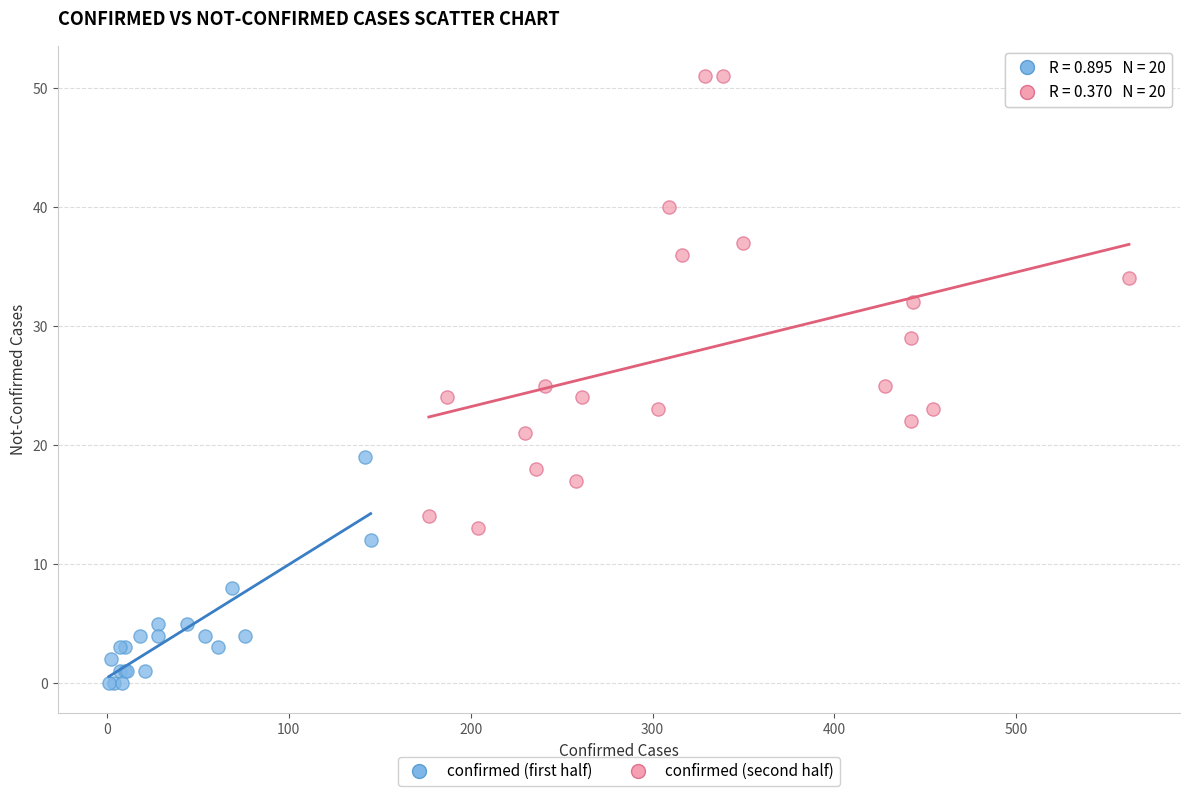

Which series has the largest Y range (max minus min)?

confirmed (second half)